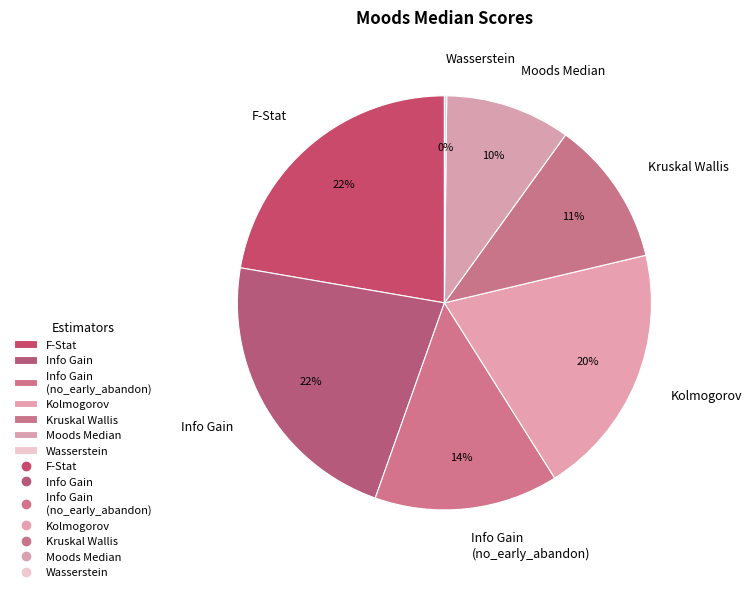

Which has a higher value, Info Gain or Kolmogorov?

Info Gain